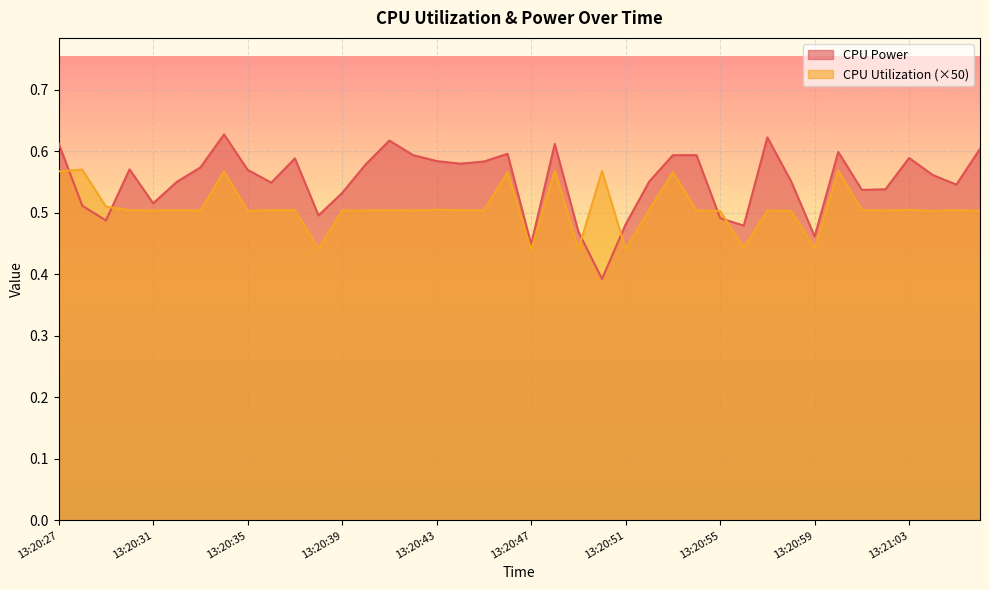

Rank the series by their average value, from lowest to highest.

CPU Utilization (×50), CPU Power